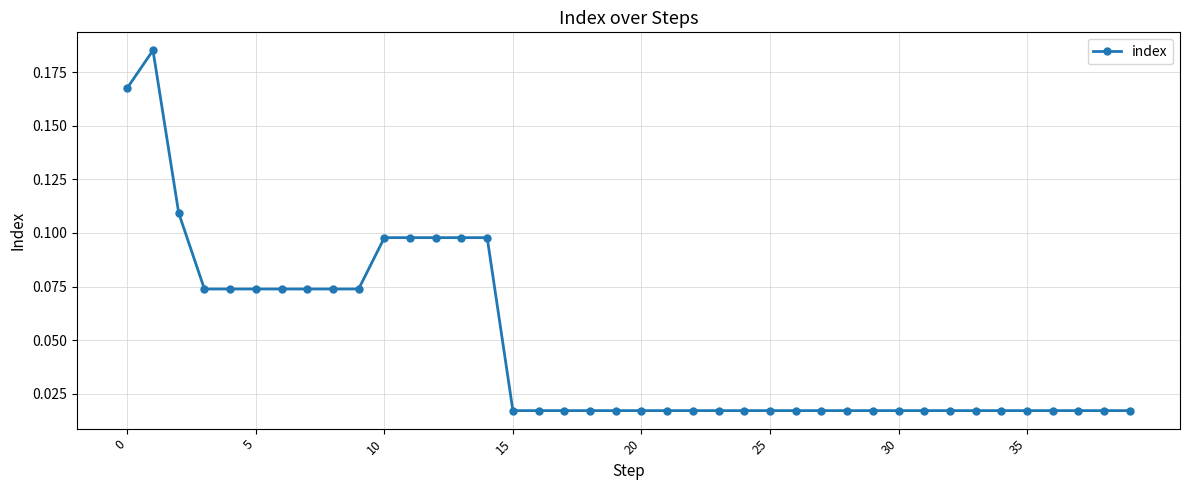

What is the sum of all values?

1.9